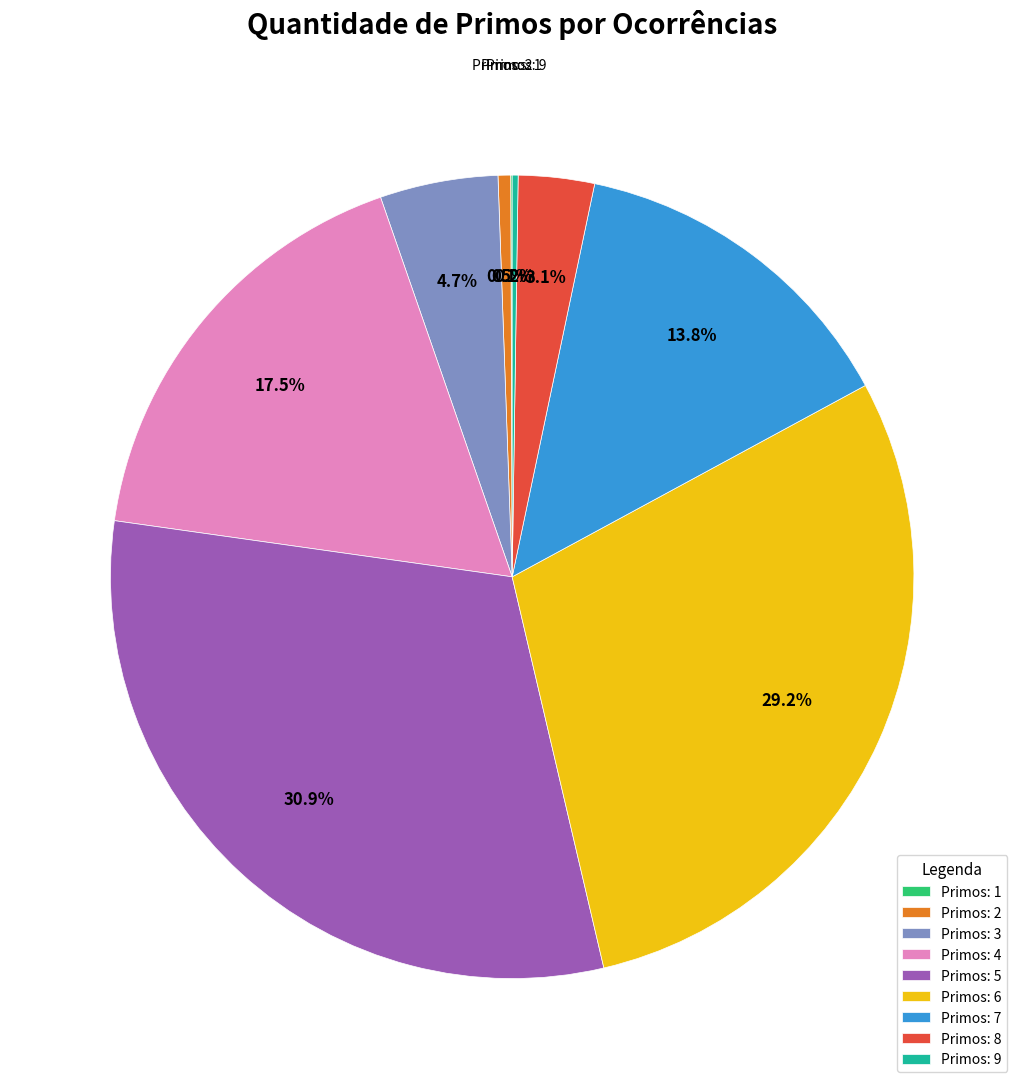

Which category has the biggest portion of the pie?

Primos: 5